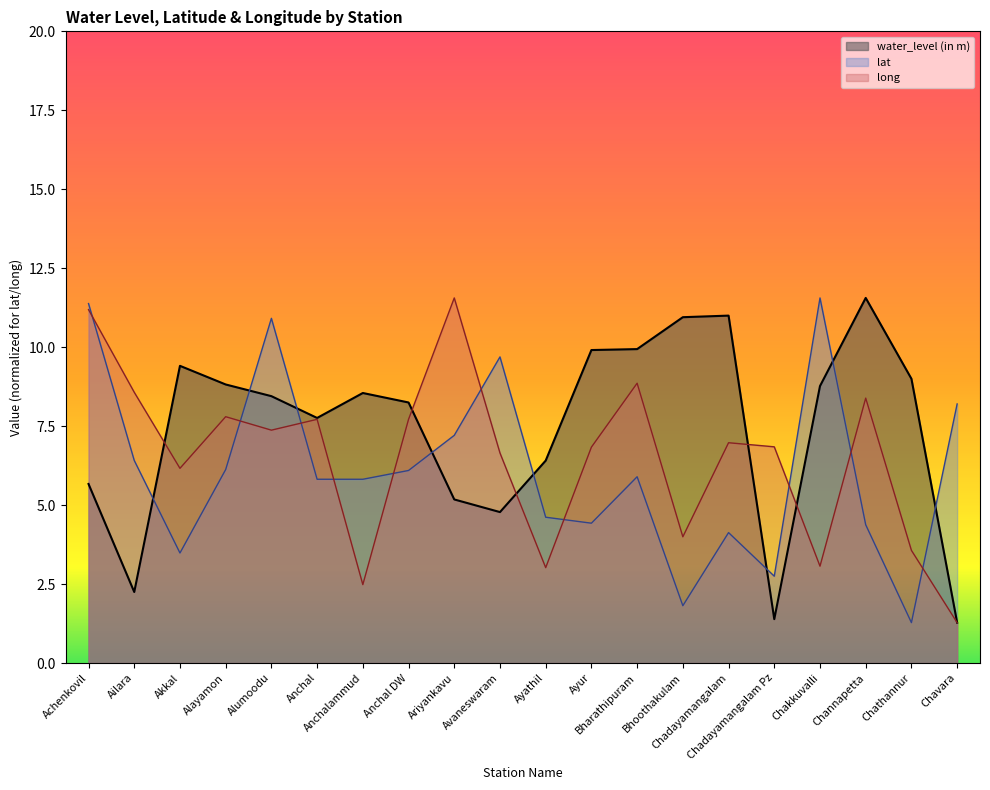

How many interior local valleys does the water_level (in m) series have?

4